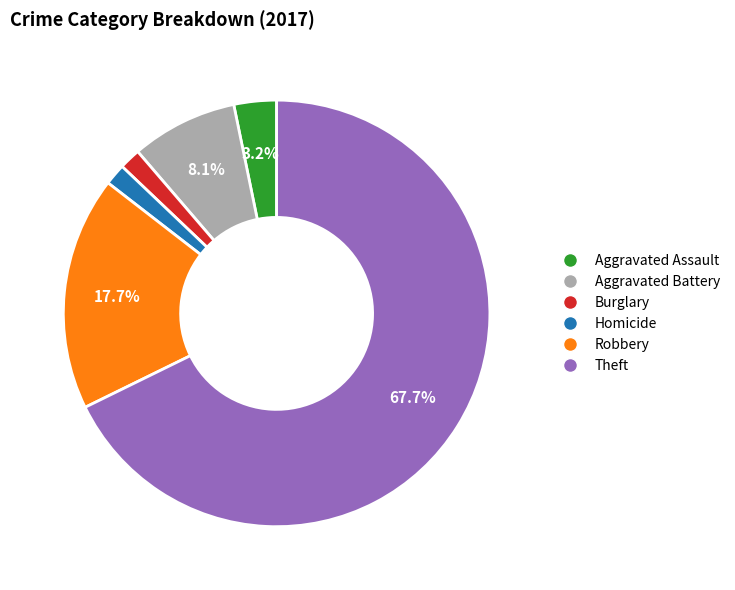

How many slices are in this pie chart?

6